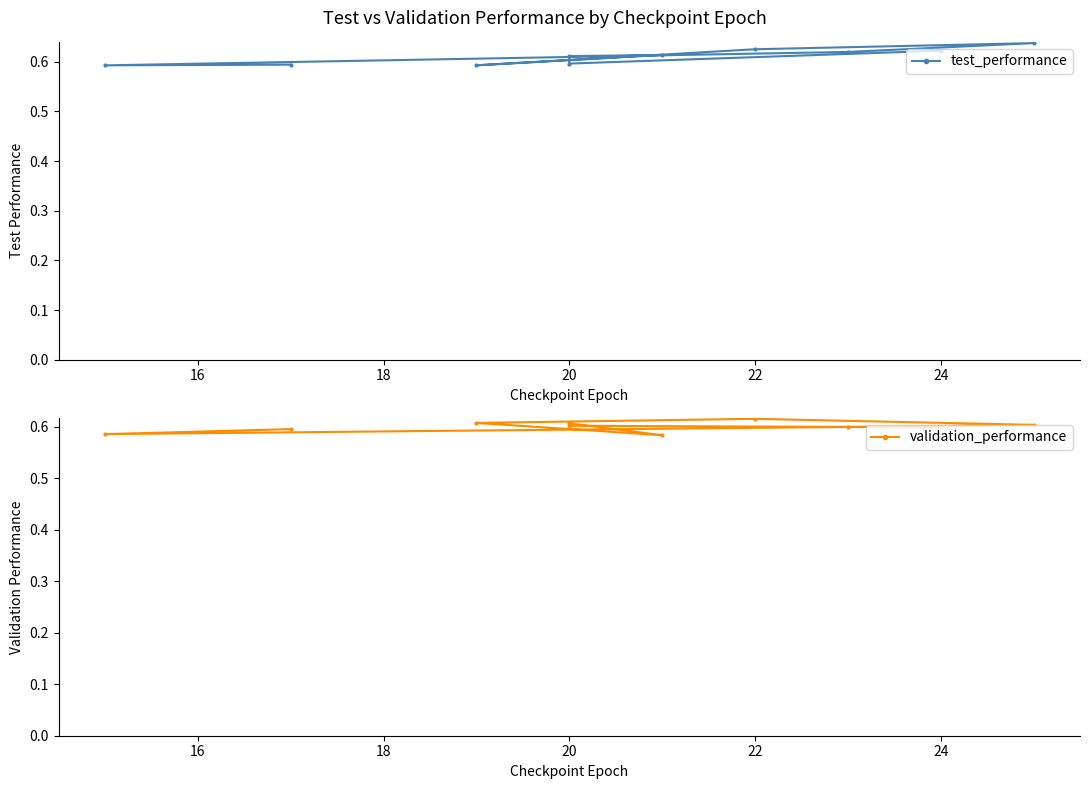

What is the smallest value displayed?

0.6